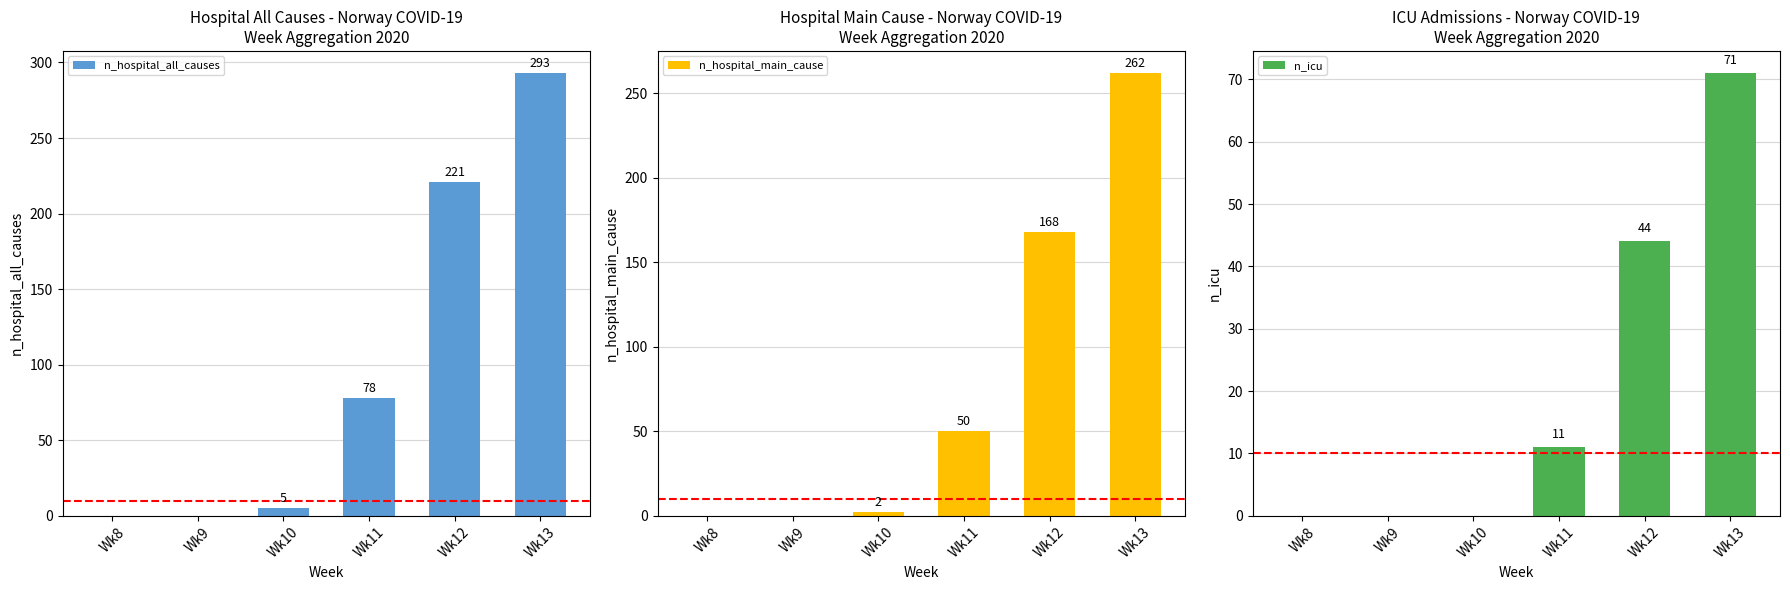

List the series in order of their overall mean, highest first.

n_hospital_all_causes, n_hospital_main_cause, n_icu